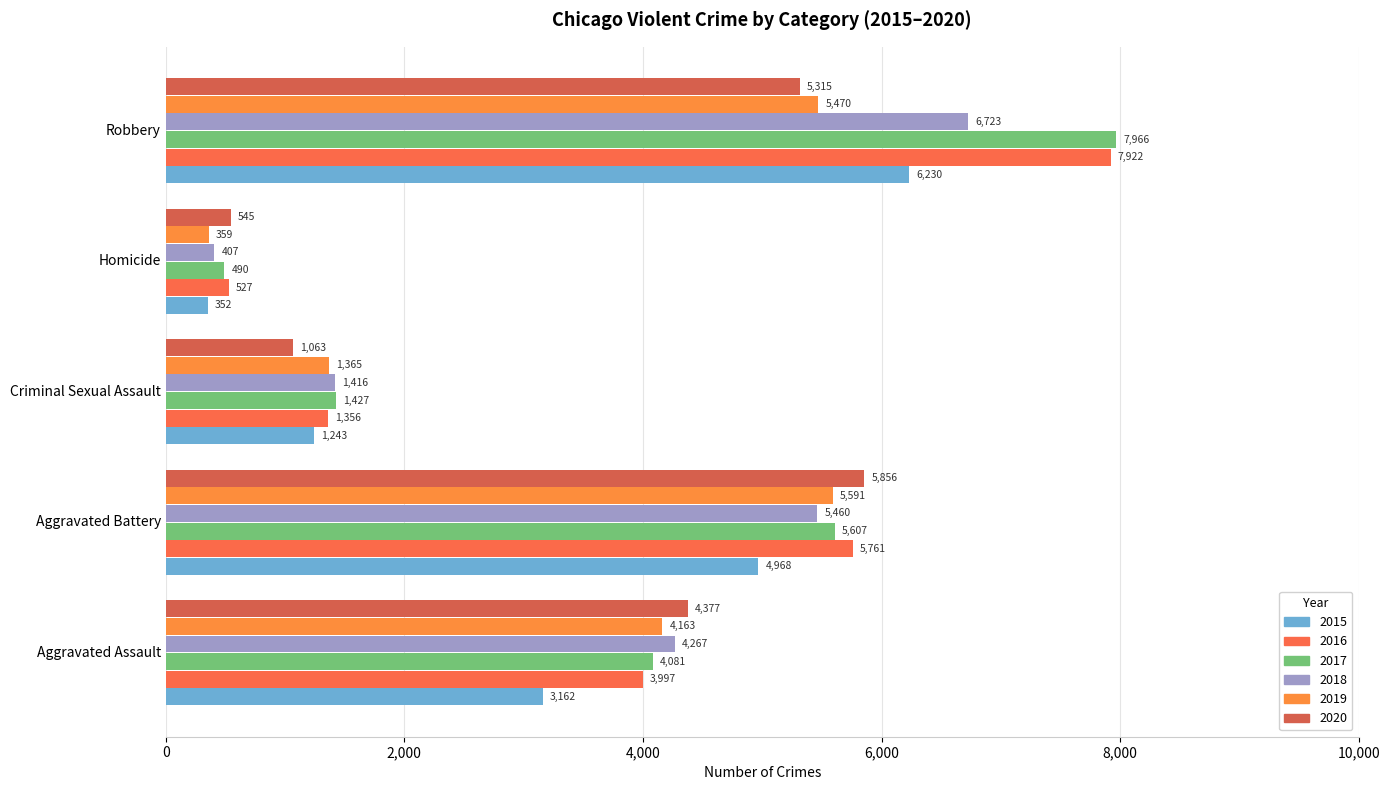

The value of 2015 at Aggravated Battery is 4968. True or false?

True